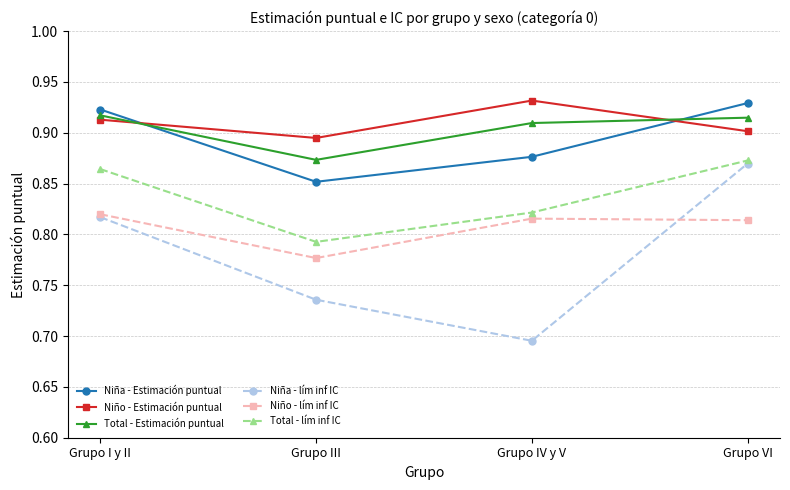

Rank the categories by Niña - lím inf IC value from lowest to highest.

Grupo IV y V, Grupo III, Grupo I y II, Grupo VI